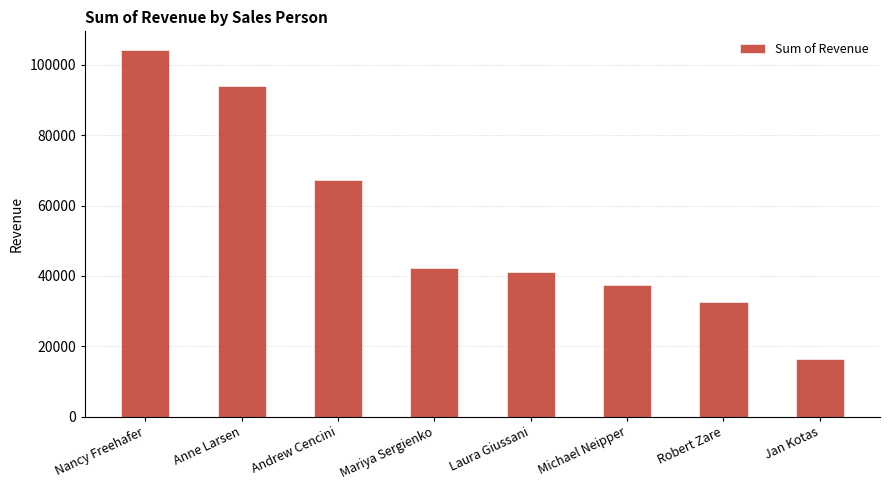

What is the label of the 7th bar from the right?

Anne Larsen